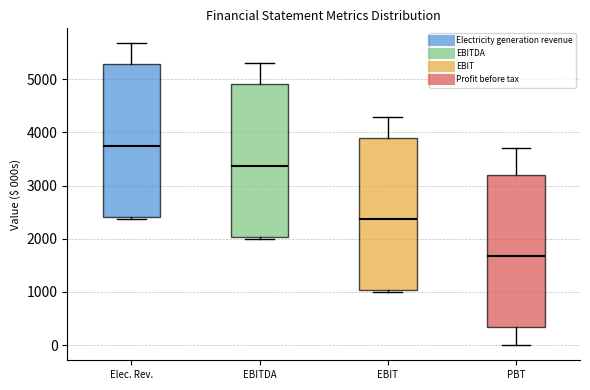

Reading left to right, read every box against the y-axis: the position of its median line, the range the box covers, and the ends of its whiskers. The values are not printed on the chart, so give them approximately, as read against the axis.

Elec. Rev.: median 3700, box 2400 to 5300, whiskers 2400 (just below the box's lower edge) to 5700
EBITDA: median 3400, box 2000 to 4900, whiskers 2000 (just below the box's lower edge) to 5300
EBIT: median 2400, box 1000 to 3900, whiskers 1000 (just below the box's lower edge) to 4300
PBT: median 1700, box 300 to 3200, whiskers 0 to 3700